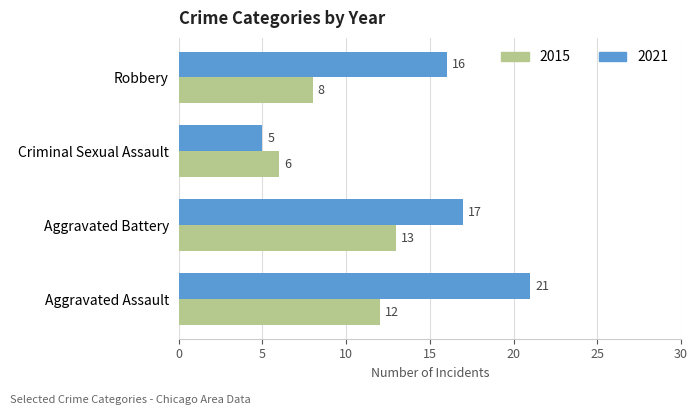

What are all the series names shown in the legend?

2015, 2021